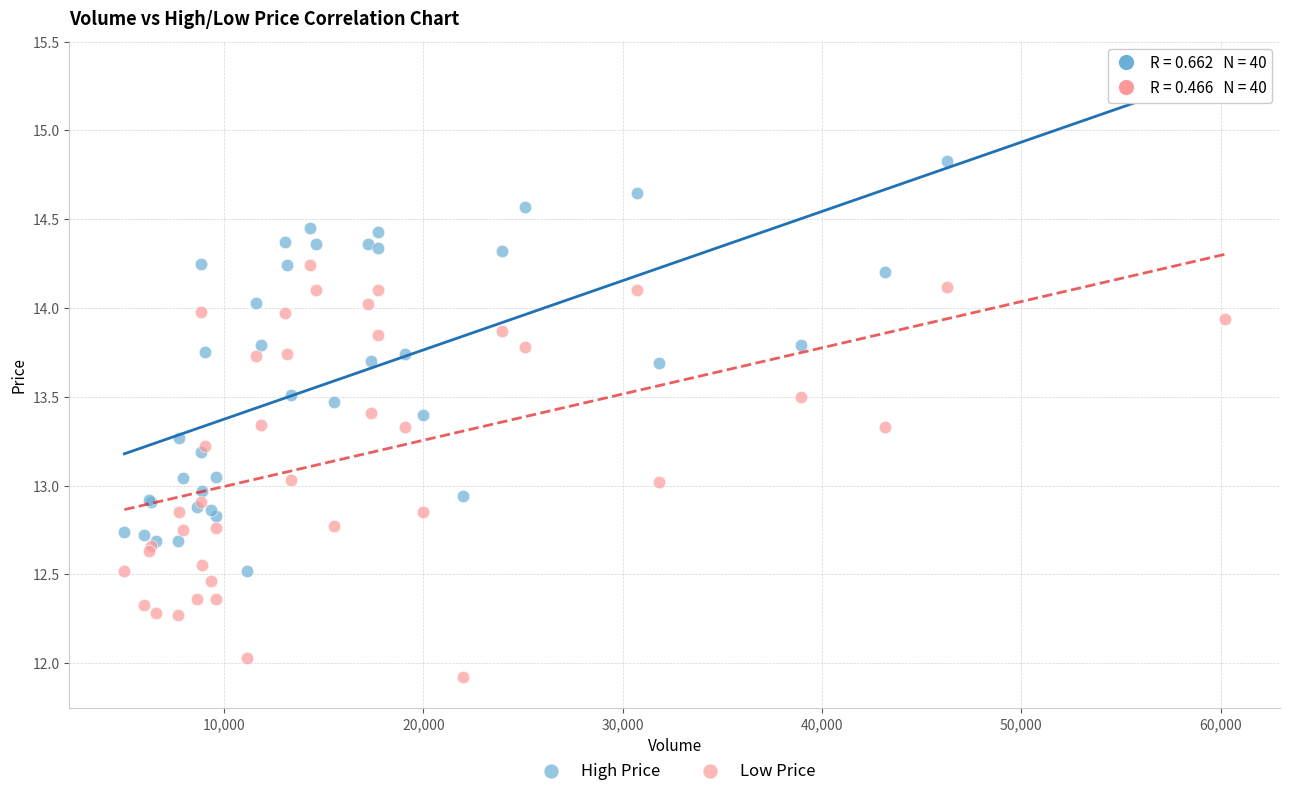

Which series reaches the maximum Y coordinate?

High Price